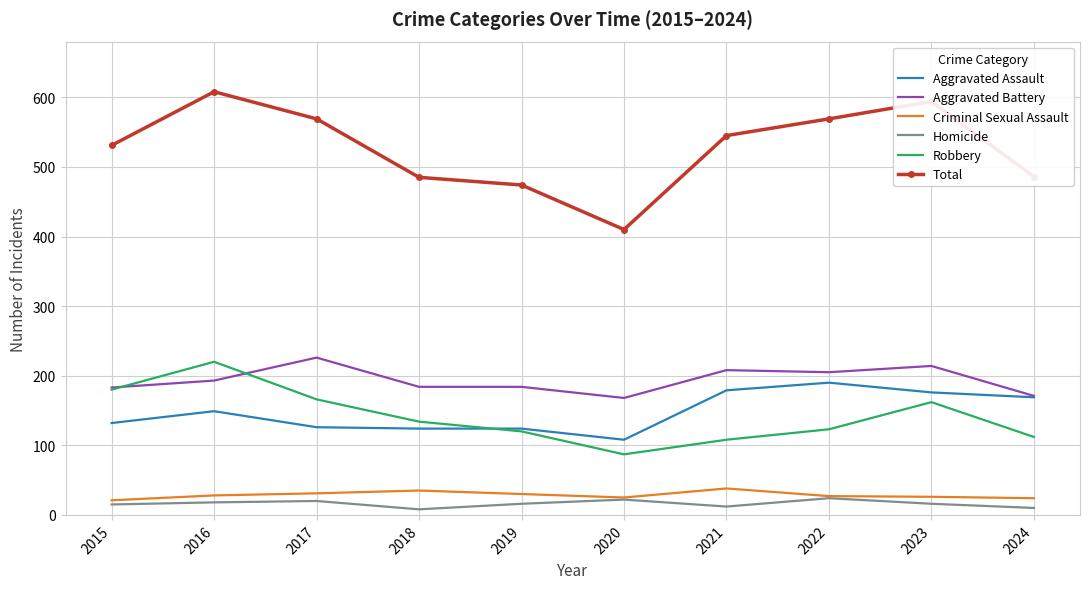

What is the maximum value shown in the chart?

608